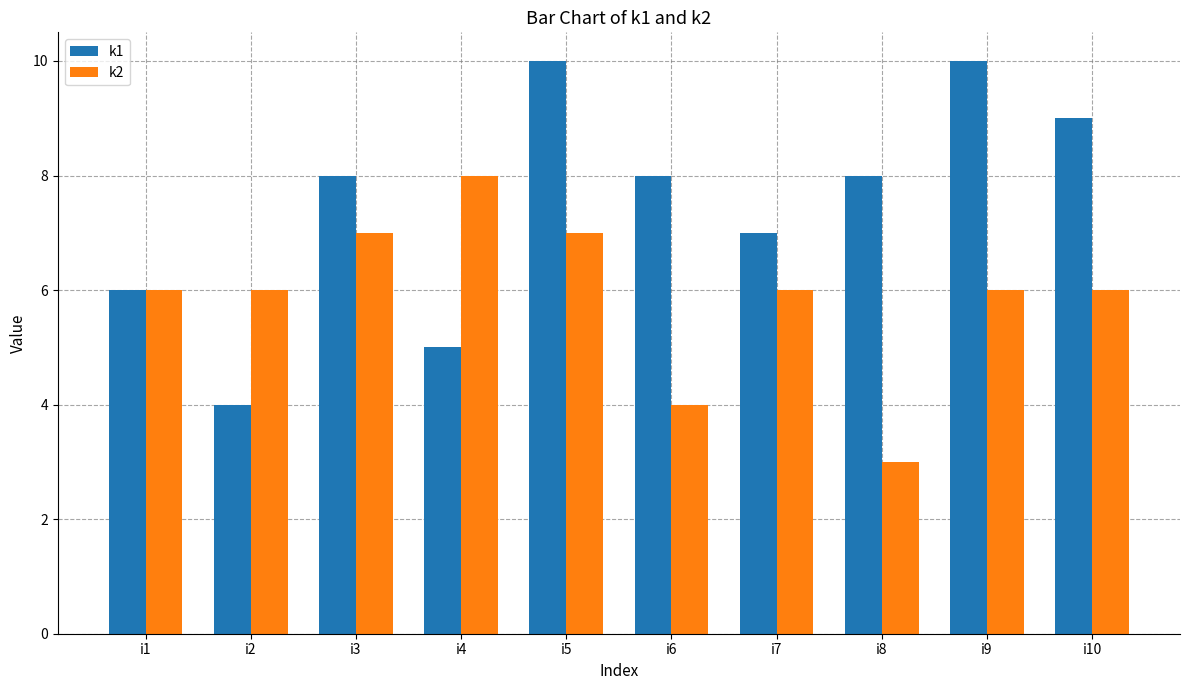

What is the maximum value for k1?

10